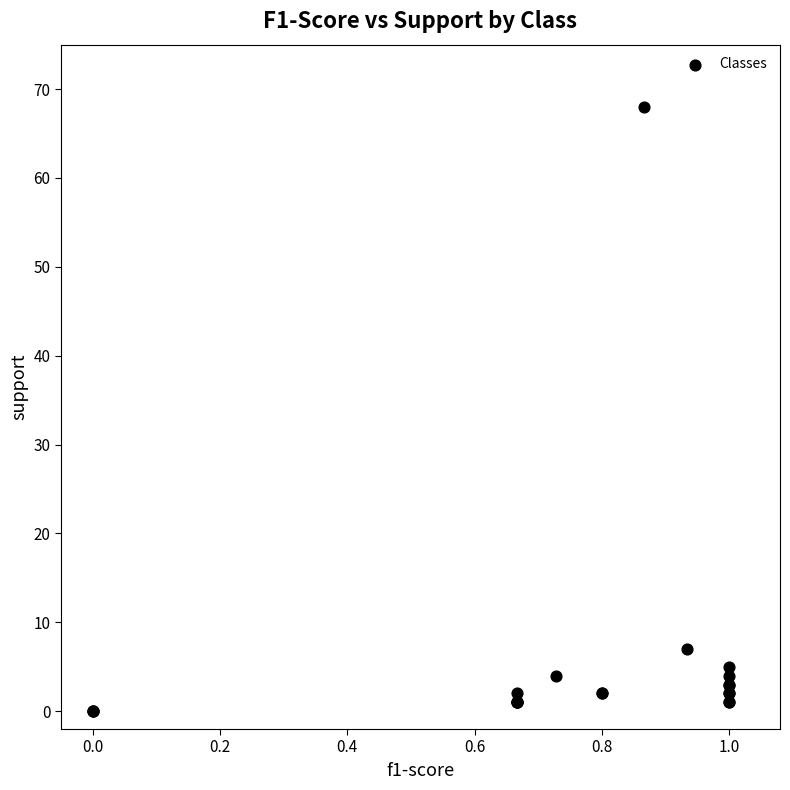

What Y value in the scatter plot is closest to 34?

7